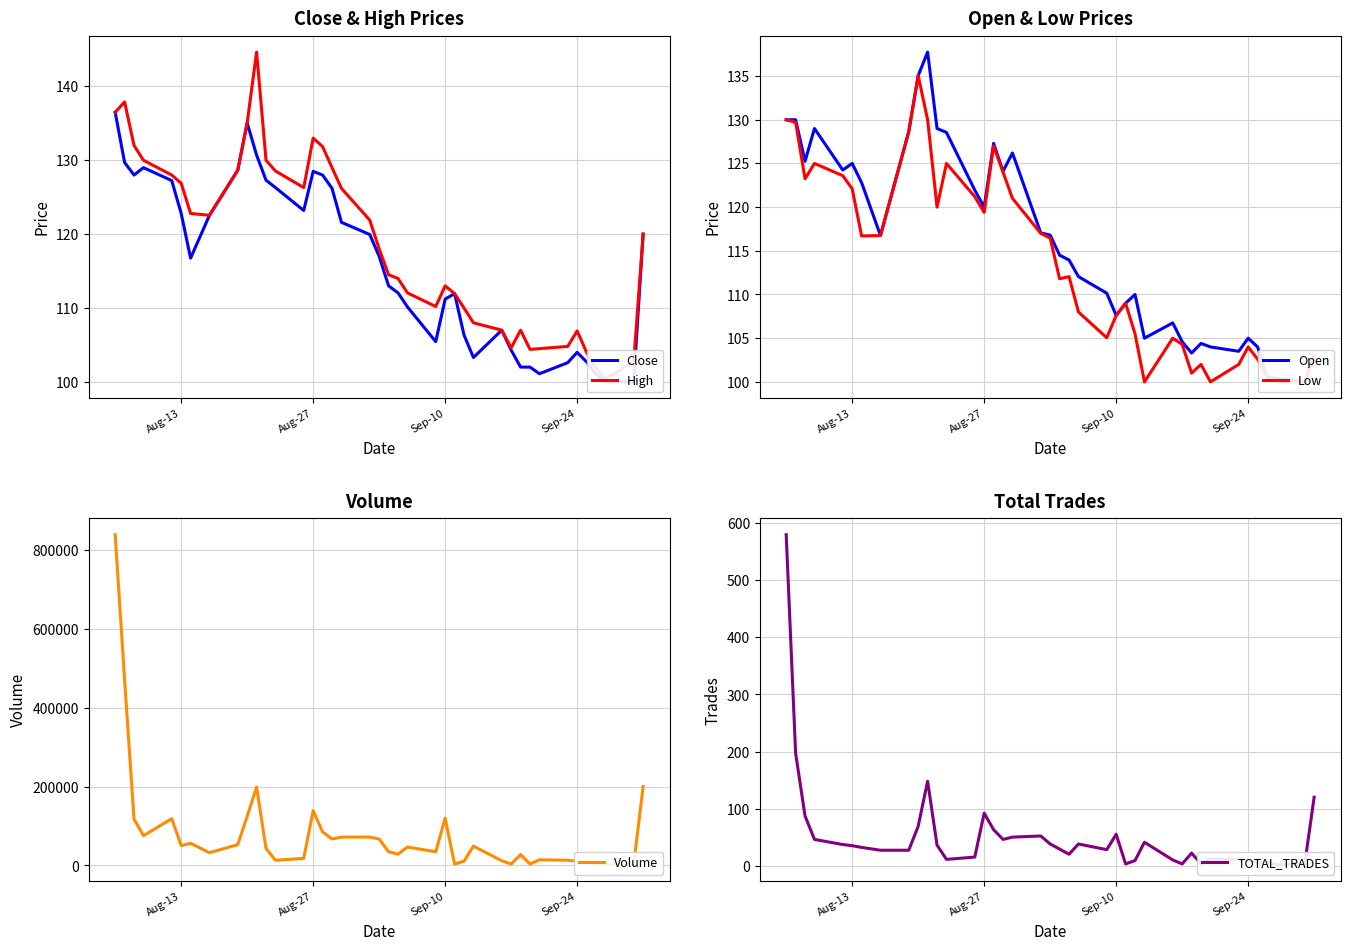

What is the total value across all series at Sep-10?

118195.5